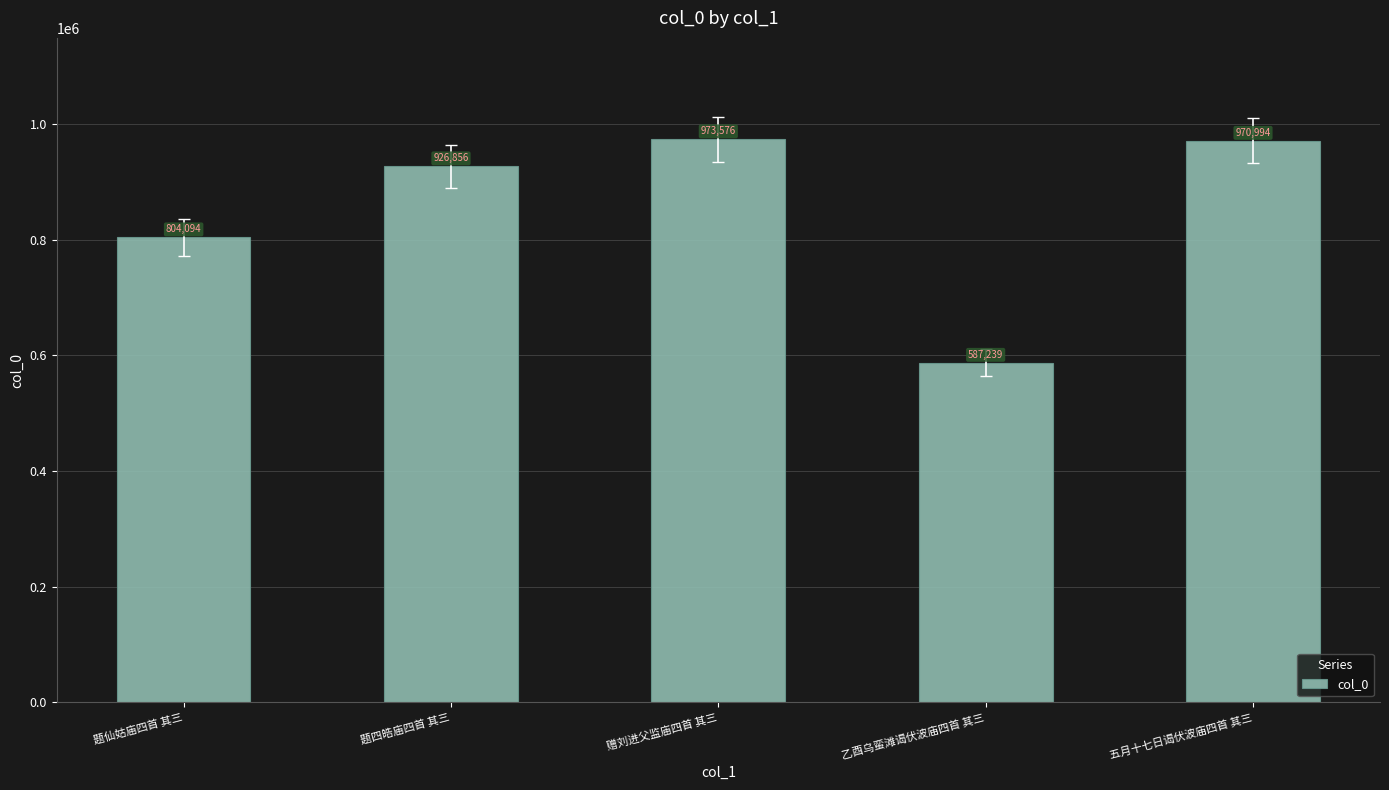

True or false: the data shows 926856 at 题四皓庙四首 其三.

True